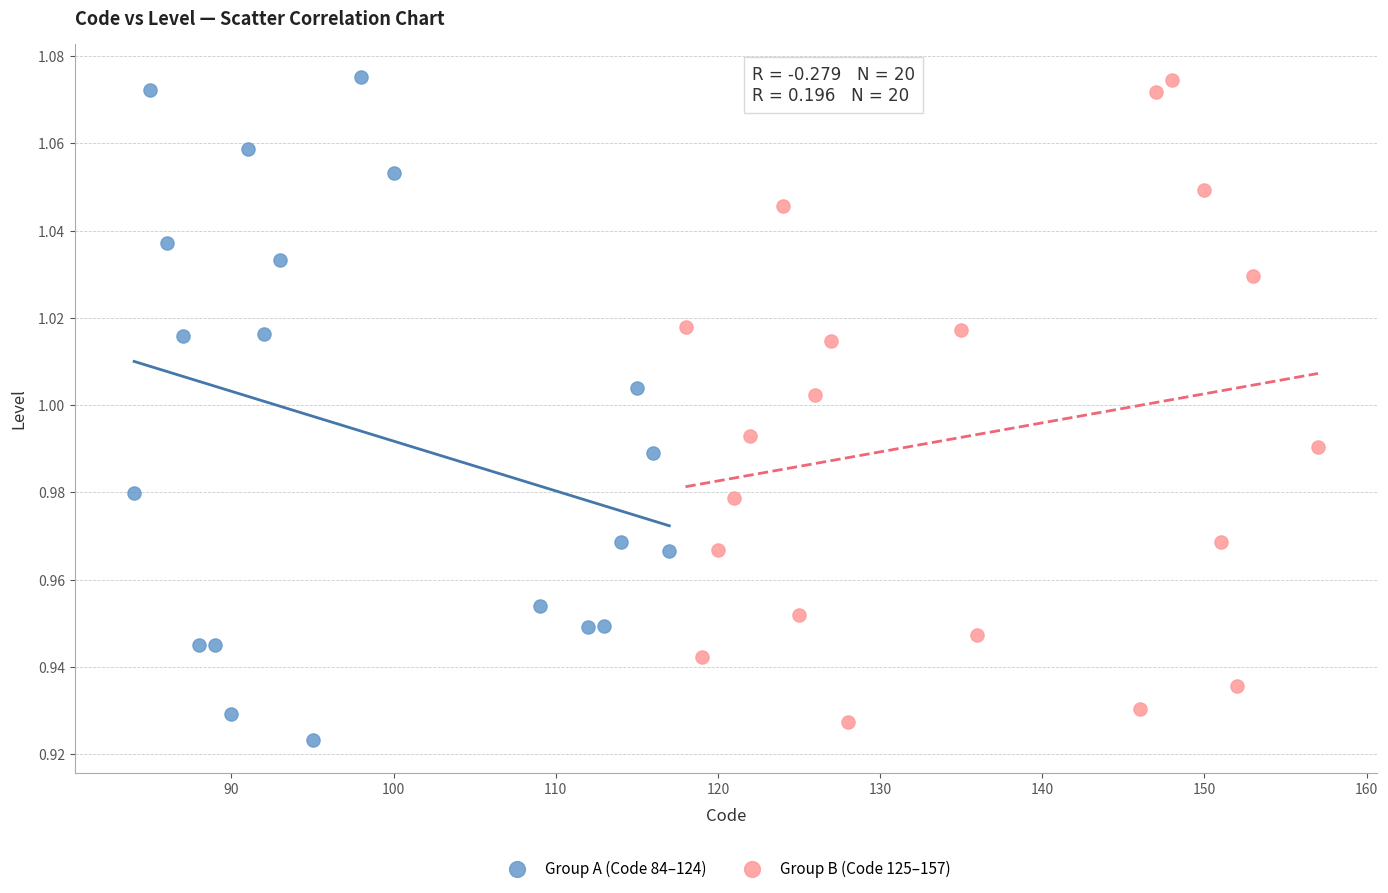

Which series has the largest Y range (max minus min)?

Group A (Code 84–124)